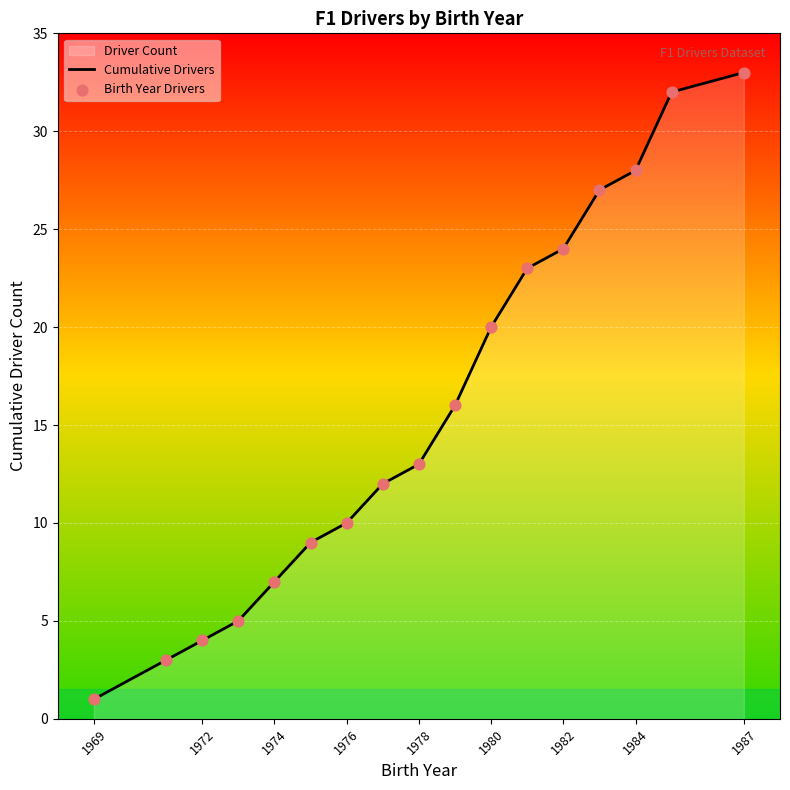

True or false: the data shows 13 at 1978.

True